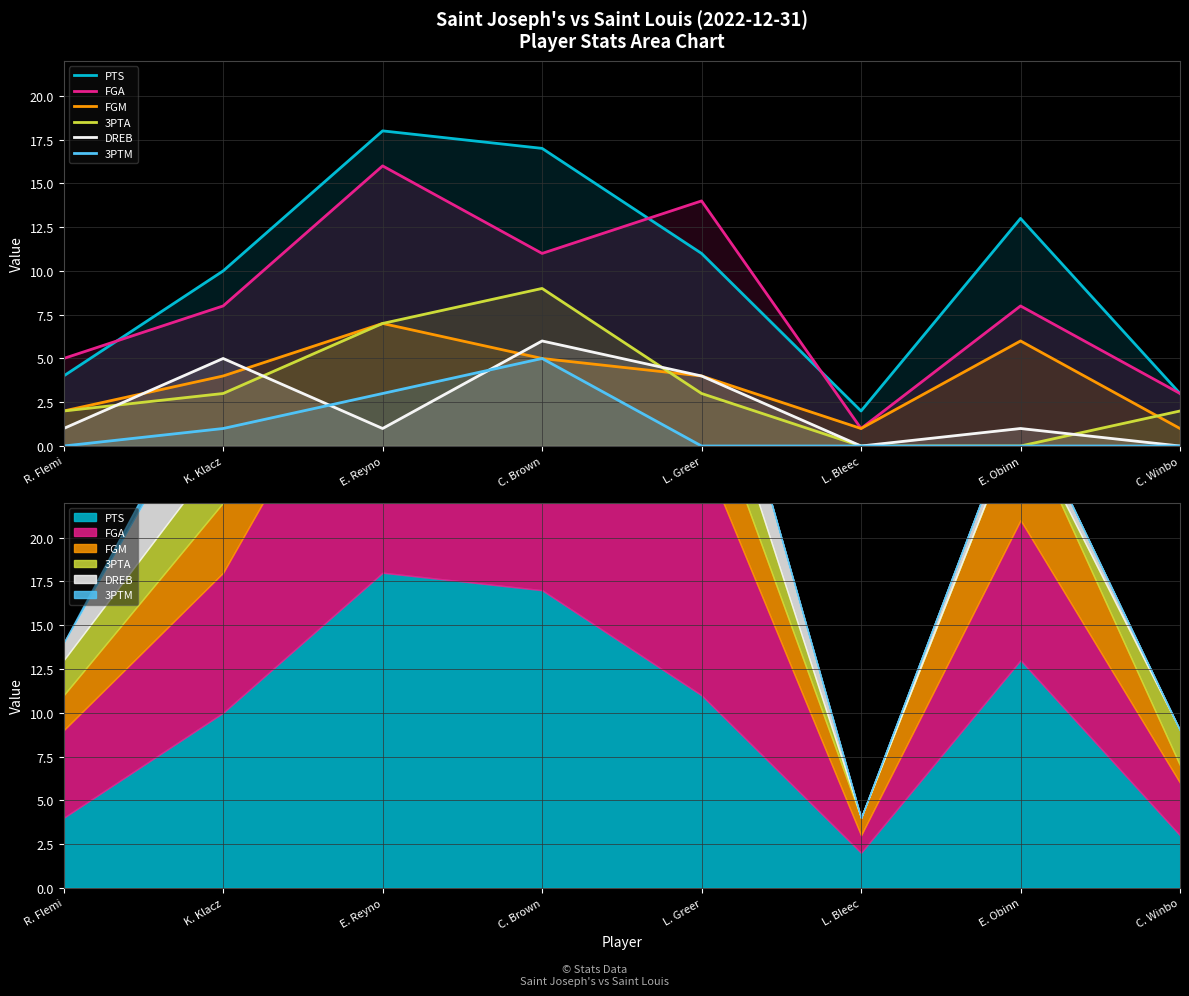

What is the lowest value of the FGM series?

1